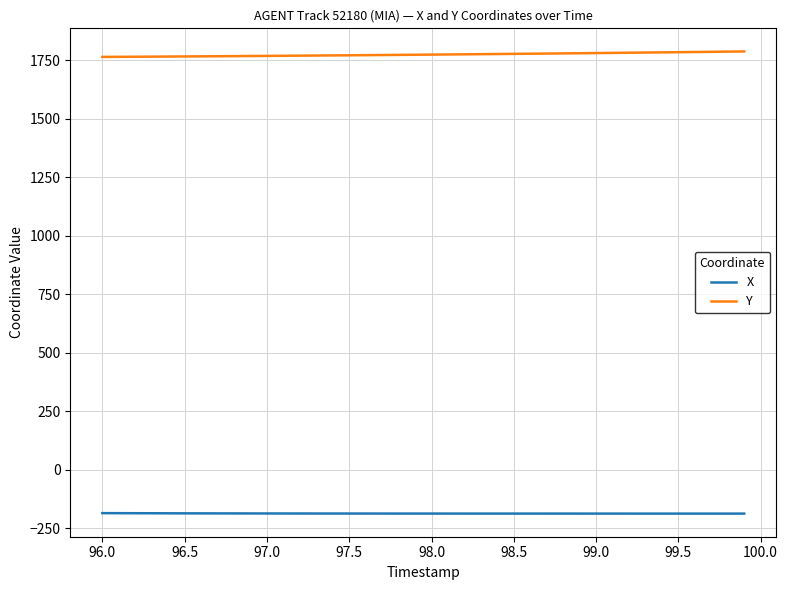

Is this an area chart (filled region under the line)?

No